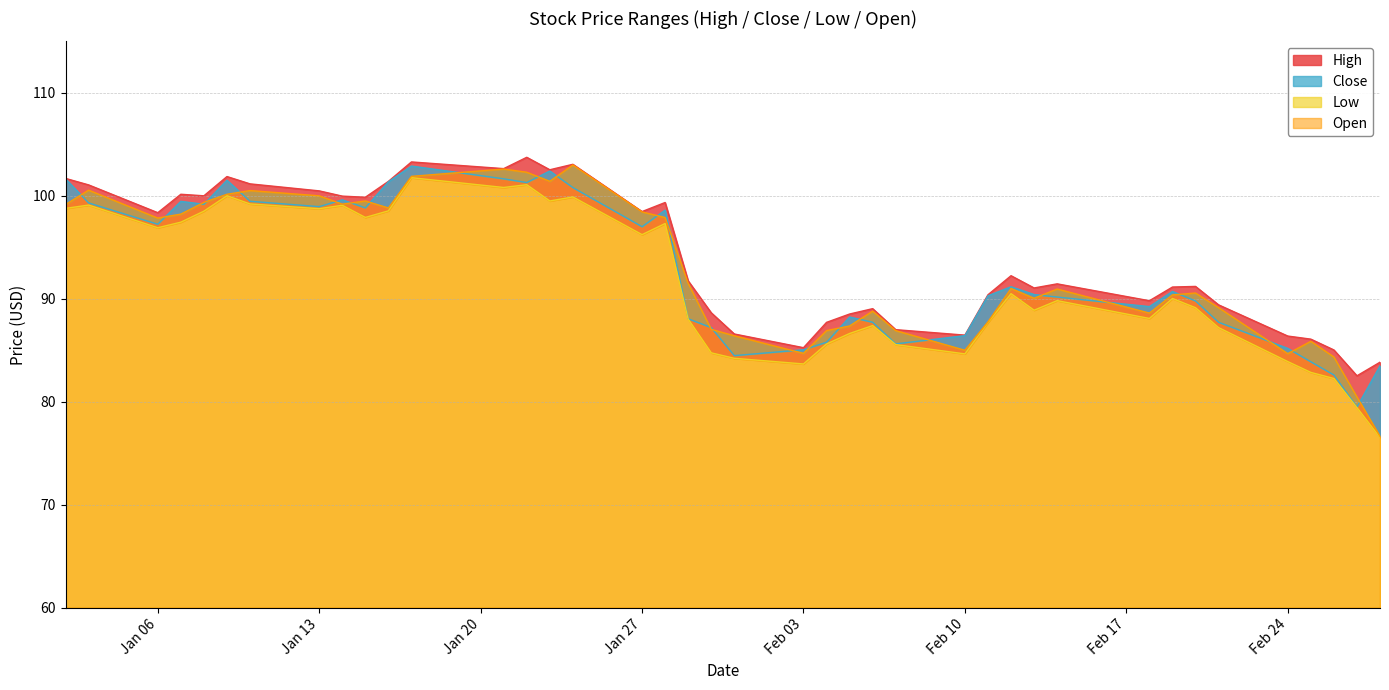

At which category does Low reach its first local valley?

Jan 06